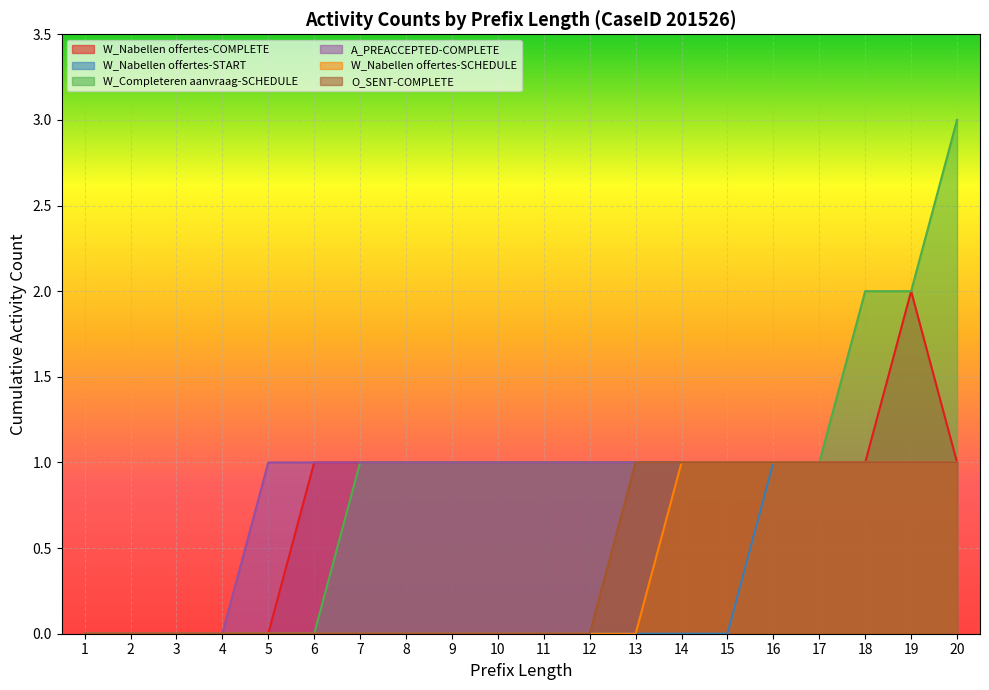

At which category does the chart reach its minimum across all series?

1